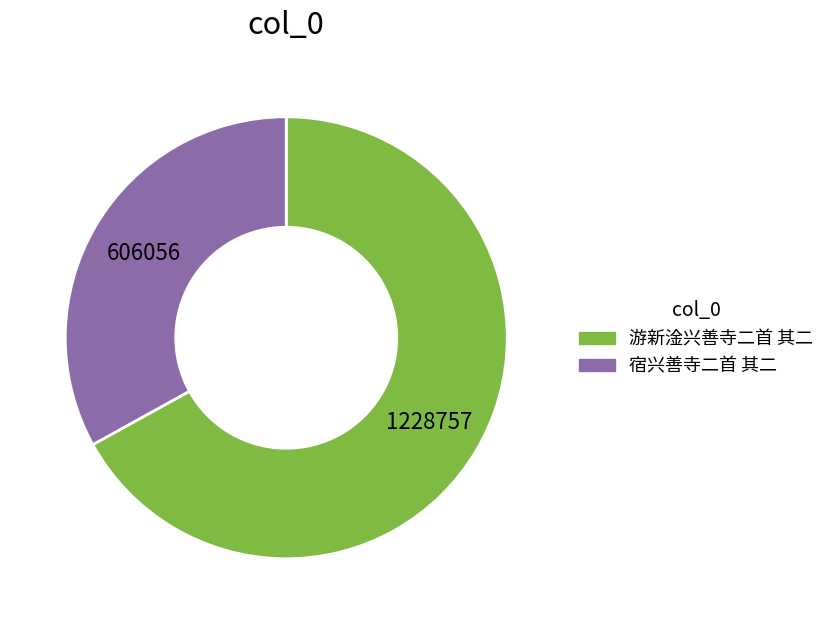

Which slice is the smallest?

宿兴善寺二首 其二